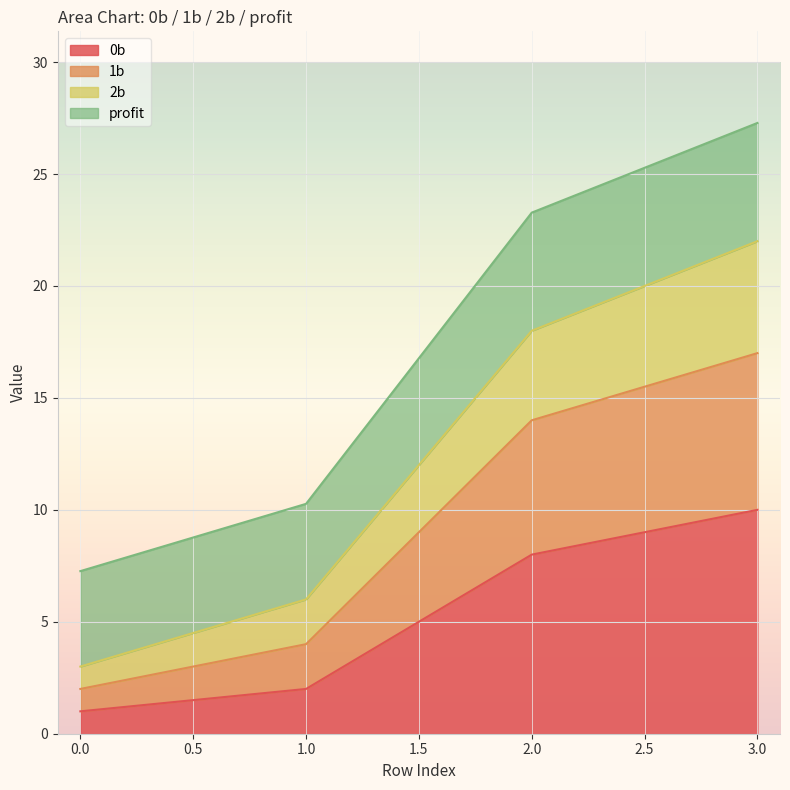

Reading right to left, what are the values for 0b?

10.0	8.0	2.0	1.0